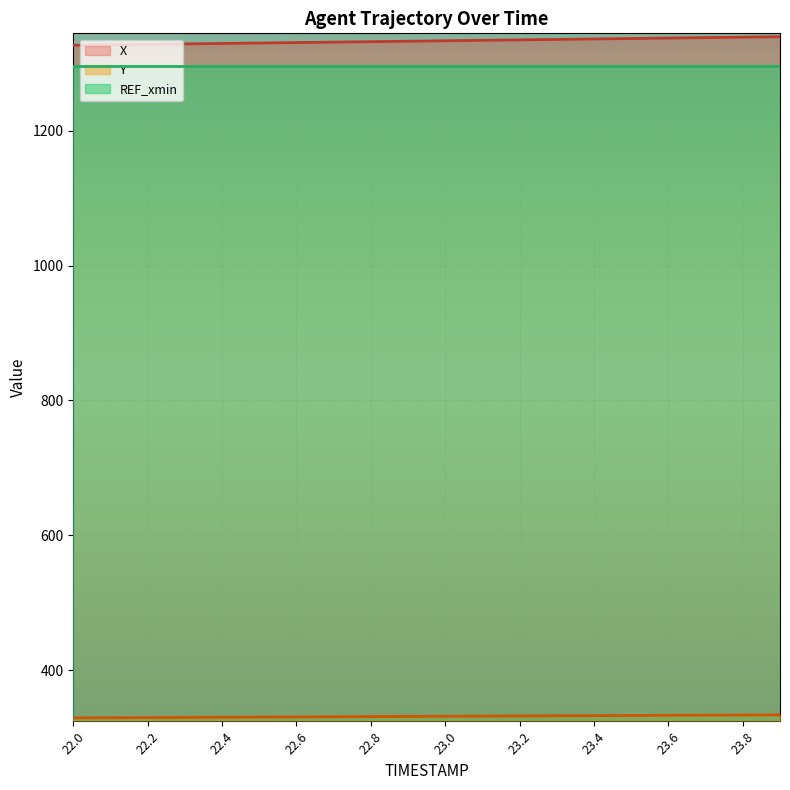

Is it true that X equals 1338.0 at 23.7?

True